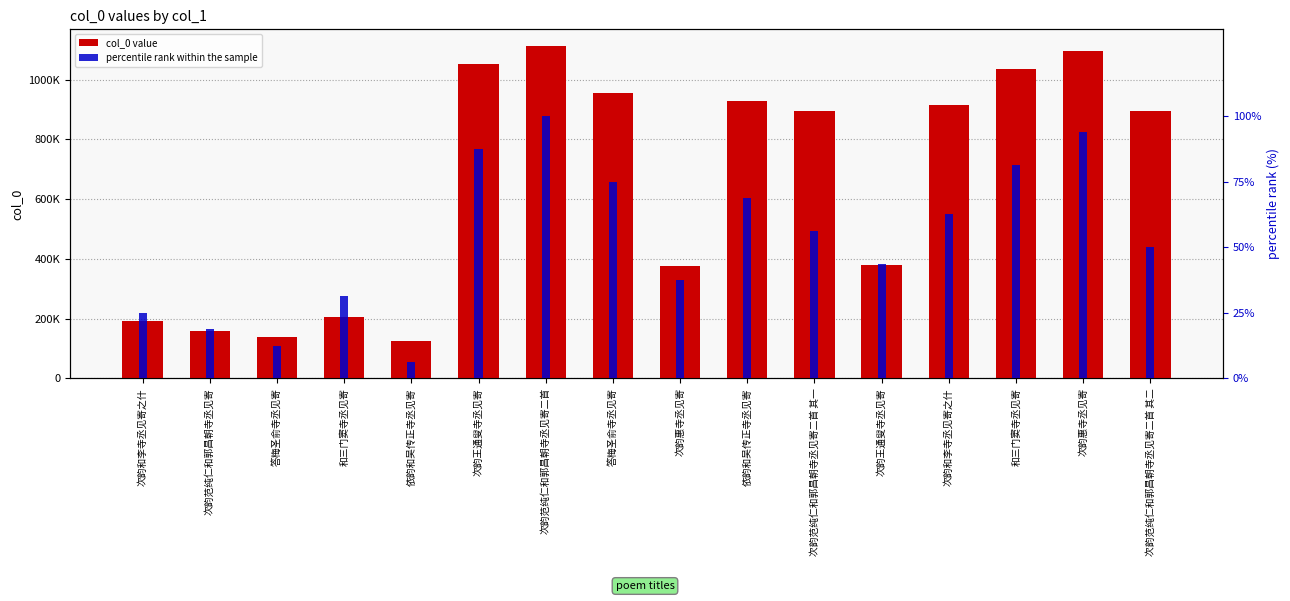

The col_0 value series shows 1112305.0 at 次韵范纯仁和郭昌朝寺丞见寄二首. True or false?

True